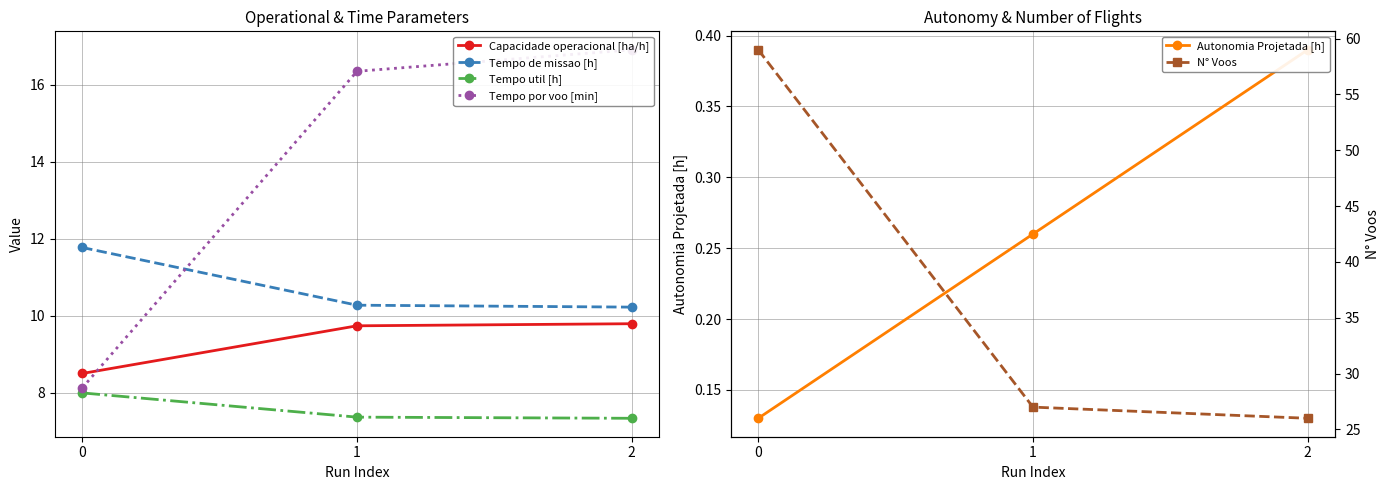

At 0, list the series in order from largest to smallest.

N° Voos, Tempo de missao [h], Capacidade operacional [ha/h], Tempo por voo [min], Tempo util [h], Autonomia Projetada [h]